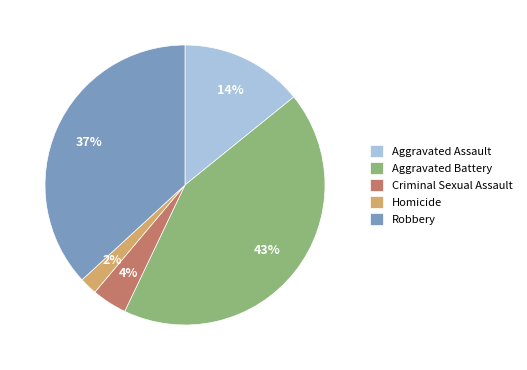

Does Criminal Sexual Assault represent more than half of the total?

No